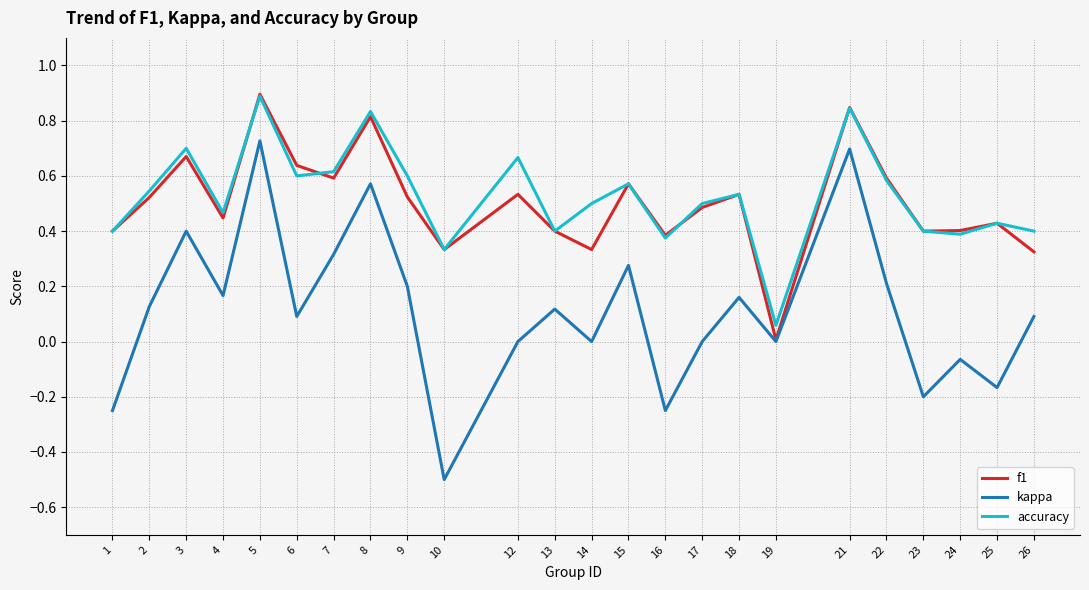

True or false: f1 has a value of 0.4 at 1.

True